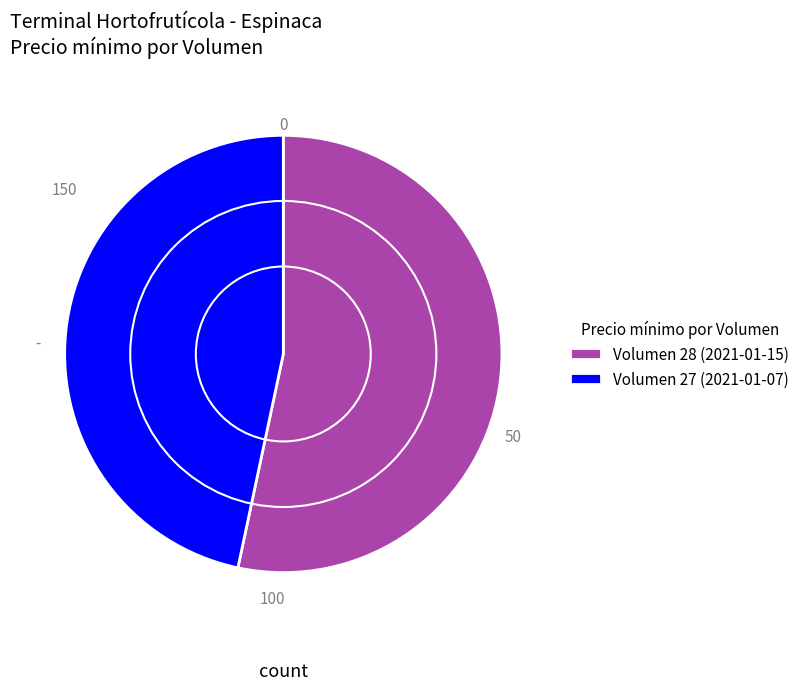

Is there any slice that represents more than half of the pie?

Yes